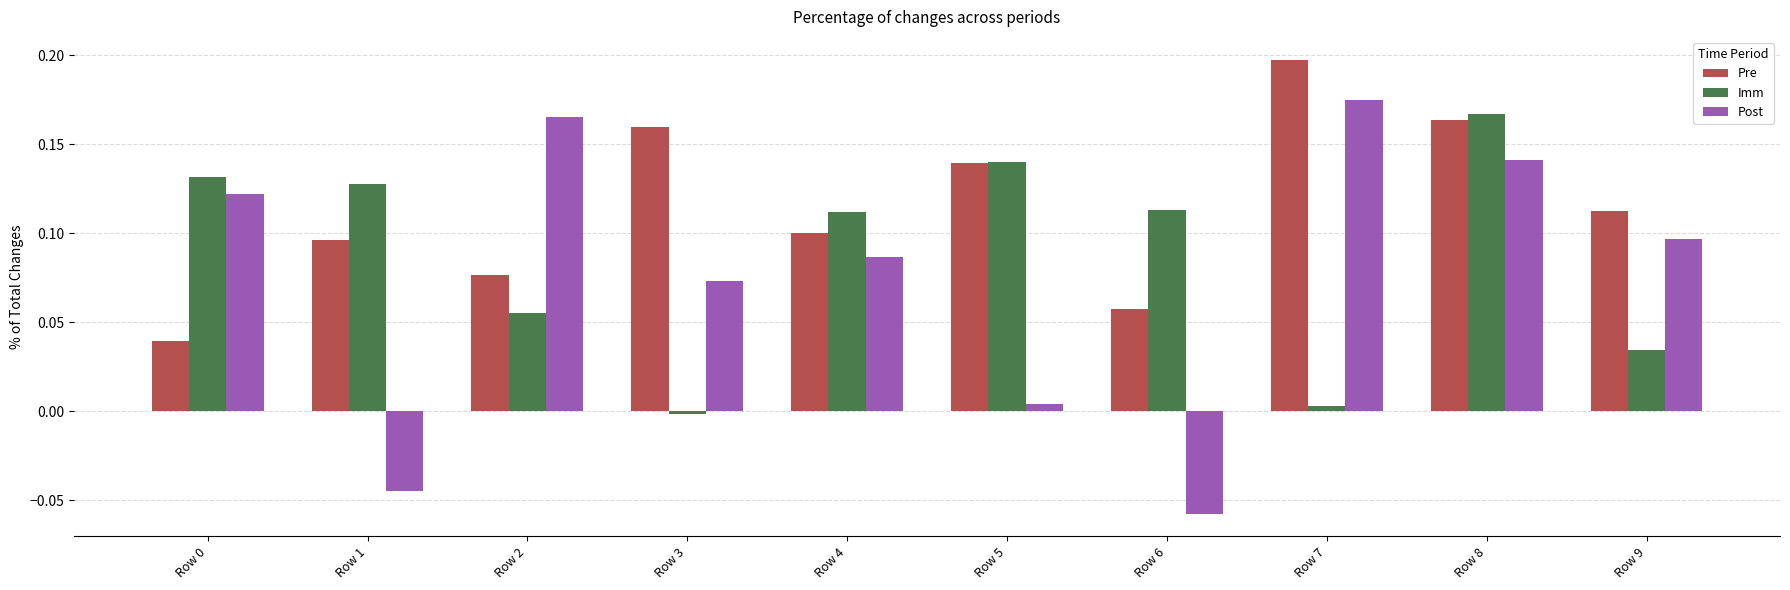

How many values in the Imm series are below 0?

1